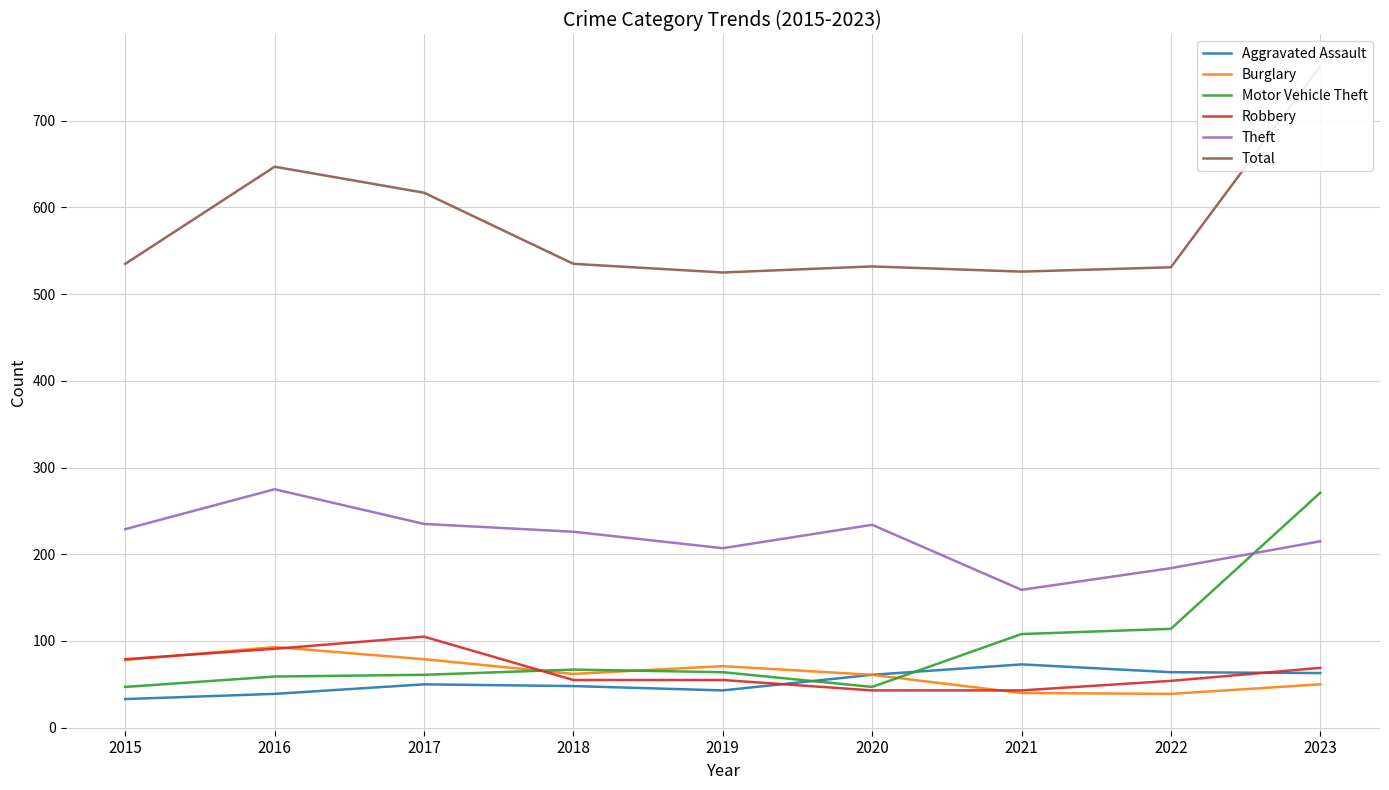

Reading right to left, what are all the values shown in this chart?

Aggravated Assault: 2023=63	2022=64	2021=73	2020=61	2019=43	2018=48	2017=50	2016=39	2015=33
Burglary: 2023=50	2022=39	2021=40	2020=61	2019=71	2018=62	2017=79	2016=93	2015=78
Motor Vehicle Theft: 2023=271	2022=114	2021=108	2020=47	2019=64	2018=67	2017=61	2016=59	2015=47
Robbery: 2023=69	2022=54	2021=43	2020=43	2019=55	2018=55	2017=105	2016=91	2015=79
Theft: 2023=215	2022=184	2021=159	2020=234	2019=207	2018=226	2017=235	2016=275	2015=229
Total: 2023=763	2022=531	2021=526	2020=532	2019=525	2018=535	2017=617	2016=647	2015=535